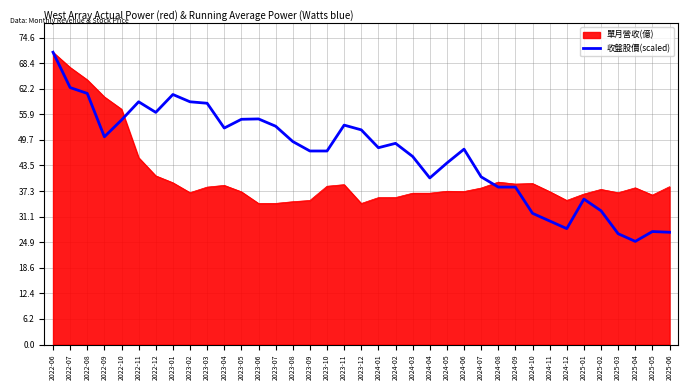

List the series in order of their overall mean, lowest first.

單月營收(億), 收盤股價(scaled)